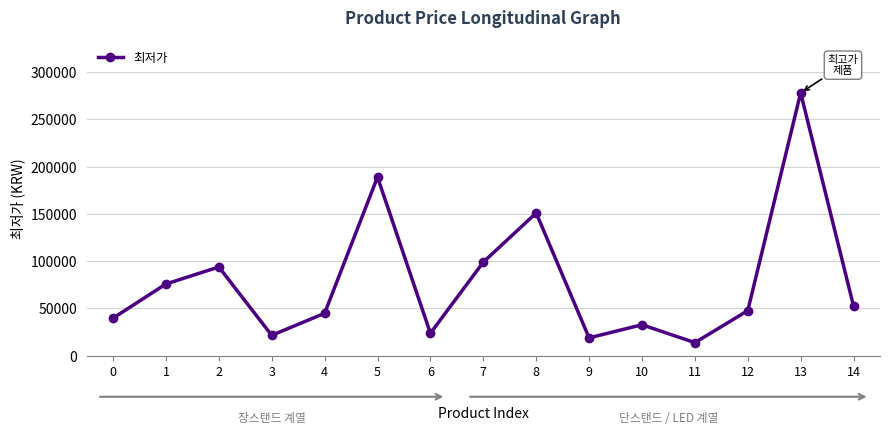

What is the greatest value displayed?

278070